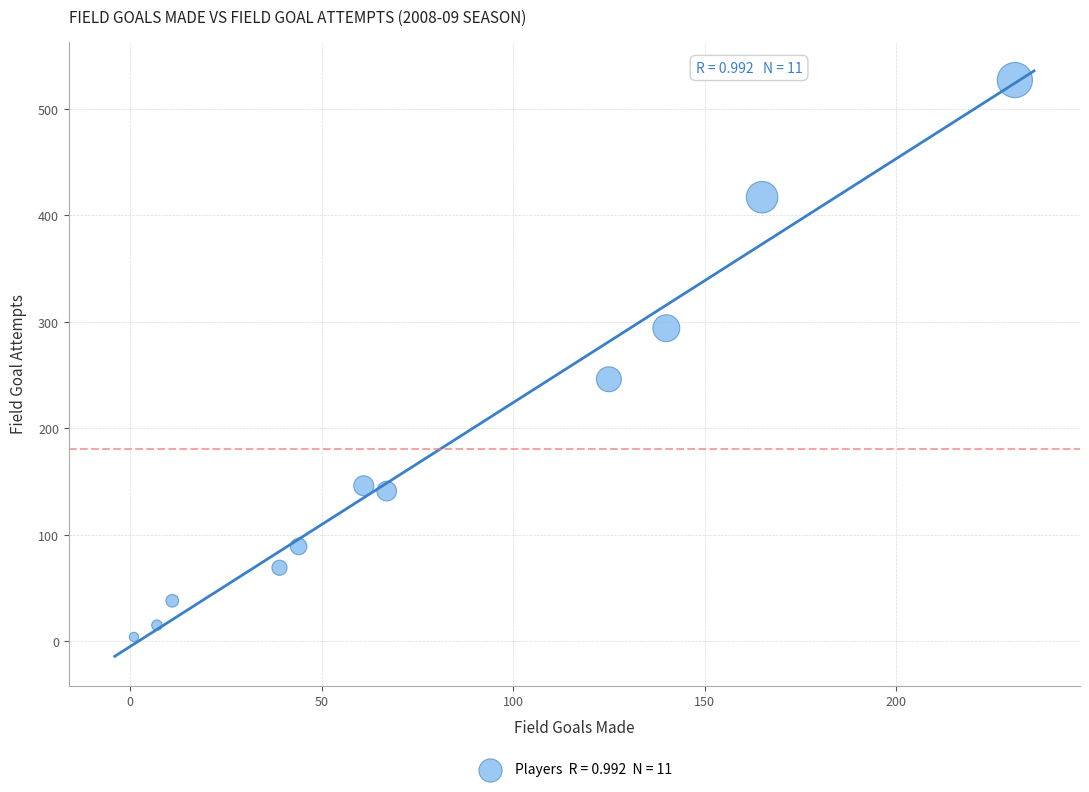

What is the average X value?

81